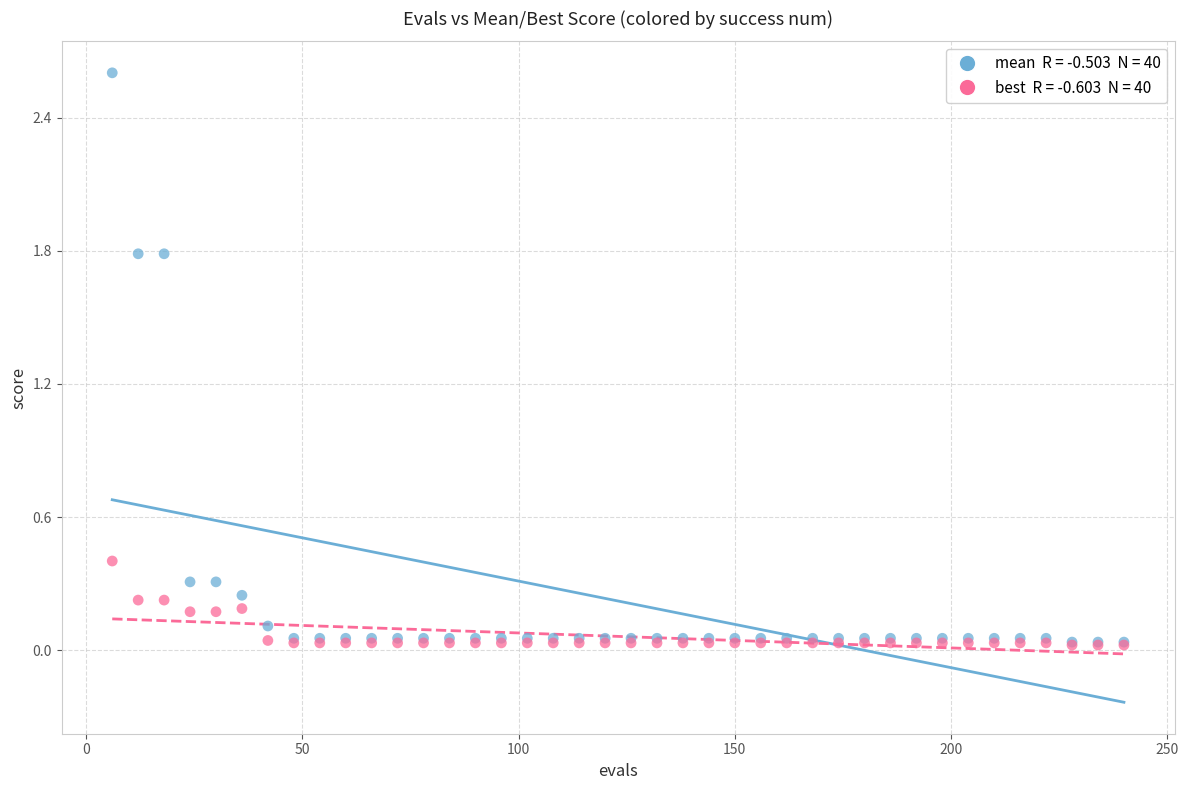

Across all series, what Y value is closest to 1?

0.4